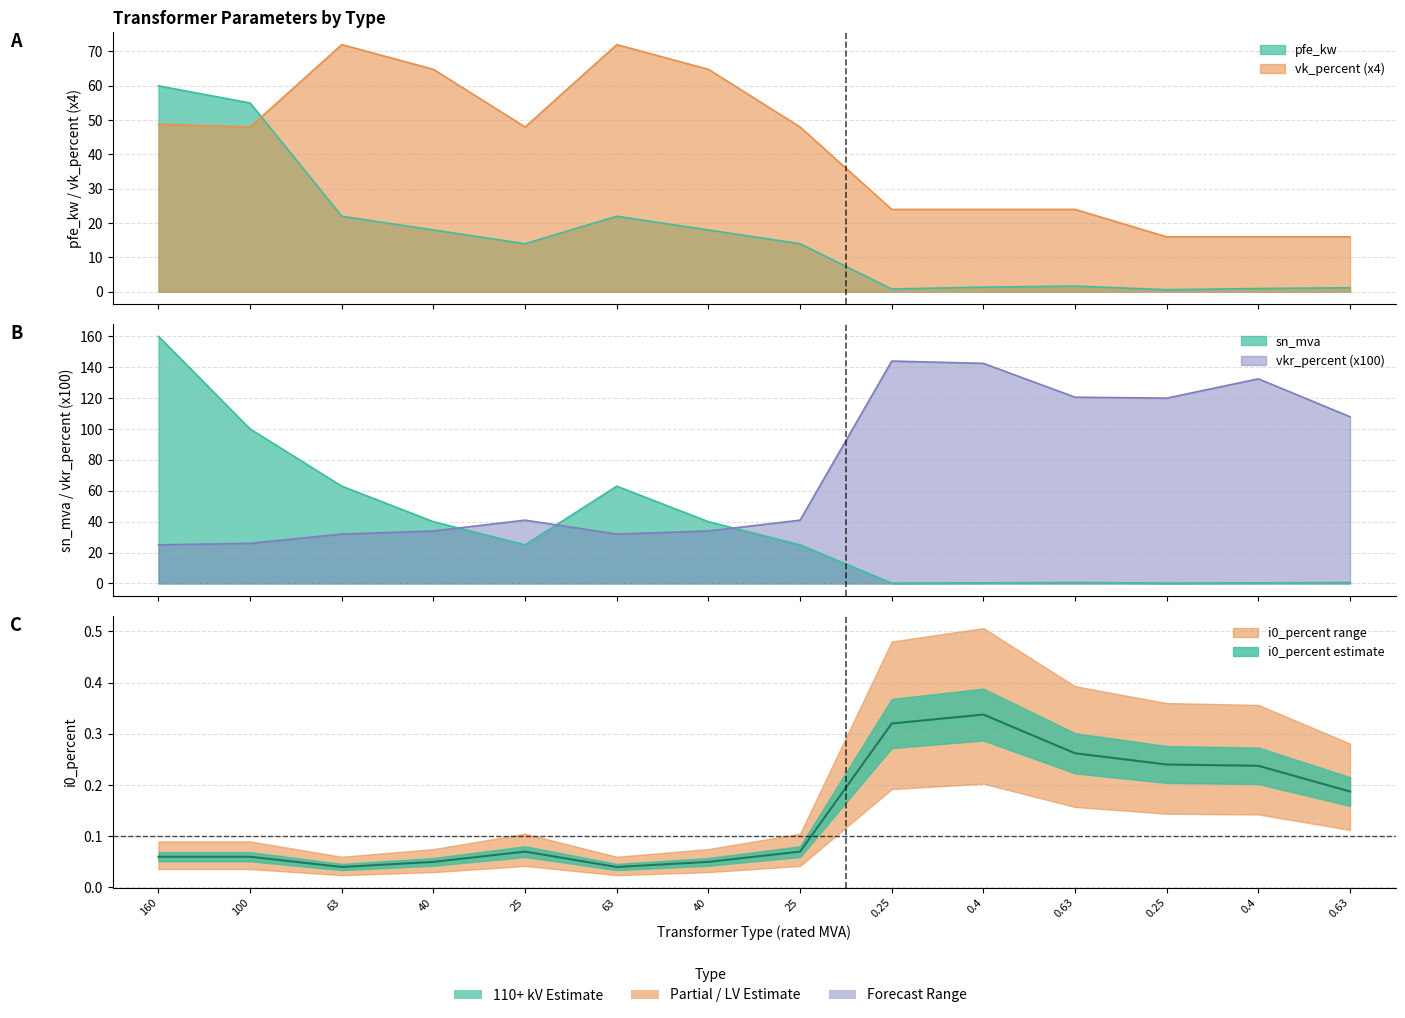

What is the difference between the sn_mva values at 0.25 and 40?

39.8